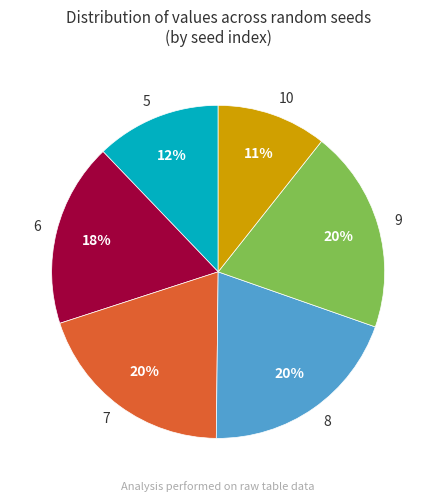

To the nearest percent, what percentage of the pie is 10?

11%